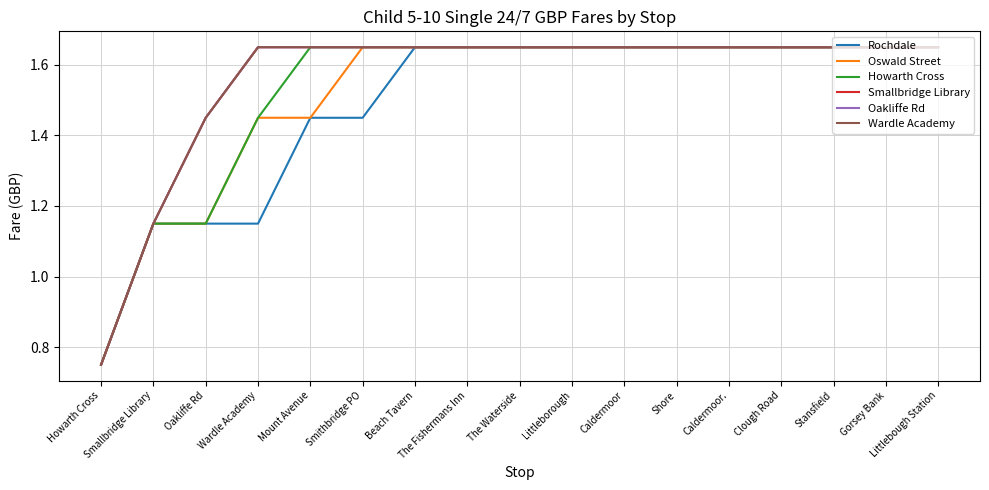

Does the chart have visible grid lines?

Yes